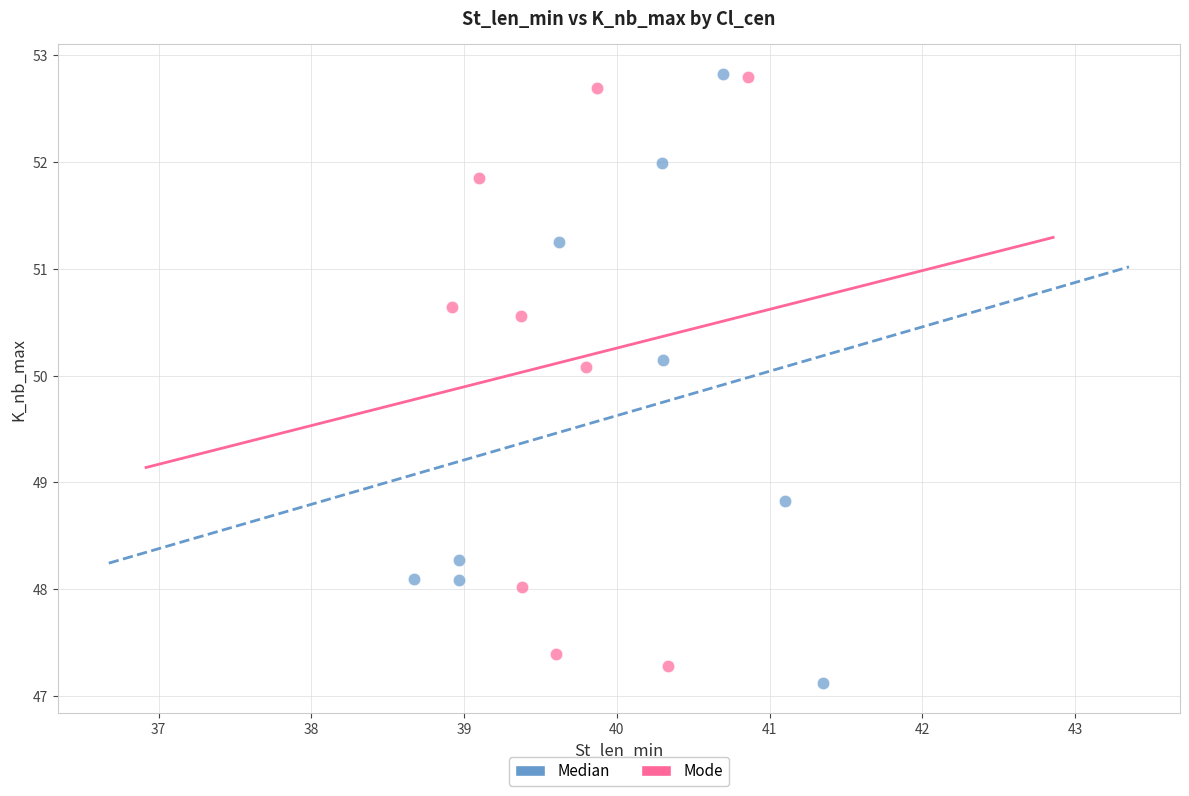

What are all the series names shown in the legend?

Median, Mode